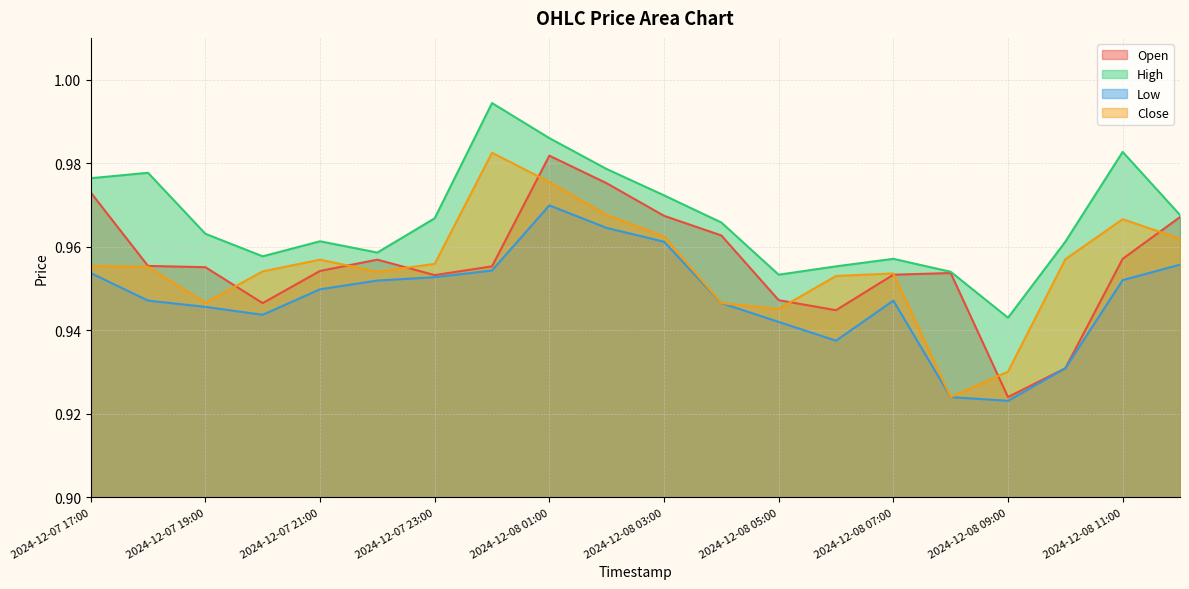

What position from the right is 2024-12-08 10:00?

3